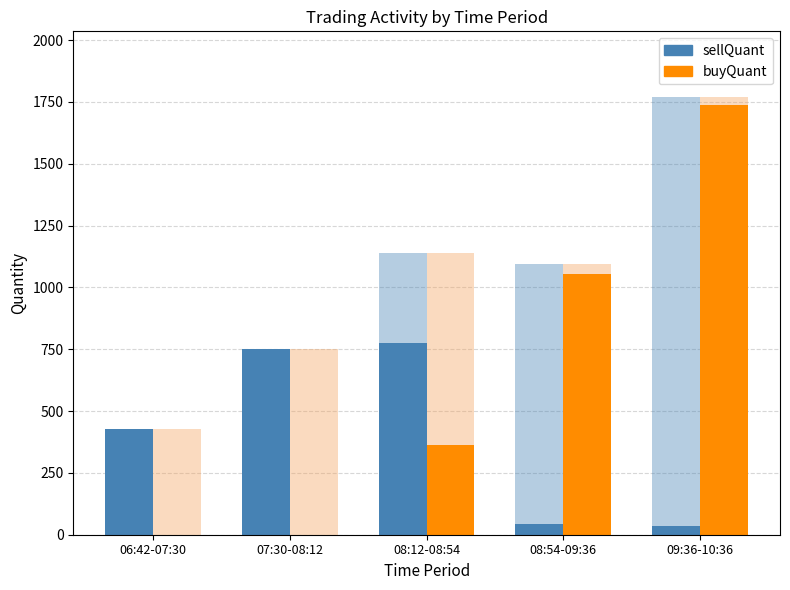

Reading left to right, transcribe all the data shown in this chart.

sellQuant (overall): 06:42-07:30=429	07:30-08:12=750	08:12-08:54=1138	08:54-09:36=1096	09:36-10:36=1770
buyQuant (overall): 06:42-07:30=429	07:30-08:12=750	08:12-08:54=1138	08:54-09:36=1096	09:36-10:36=1770
sellQuant: 06:42-07:30=429	07:30-08:12=750	08:12-08:54=777	08:54-09:36=43	09:36-10:36=34
buyQuant: 06:42-07:30=0	07:30-08:12=0	08:12-08:54=361	08:54-09:36=1053	09:36-10:36=1736